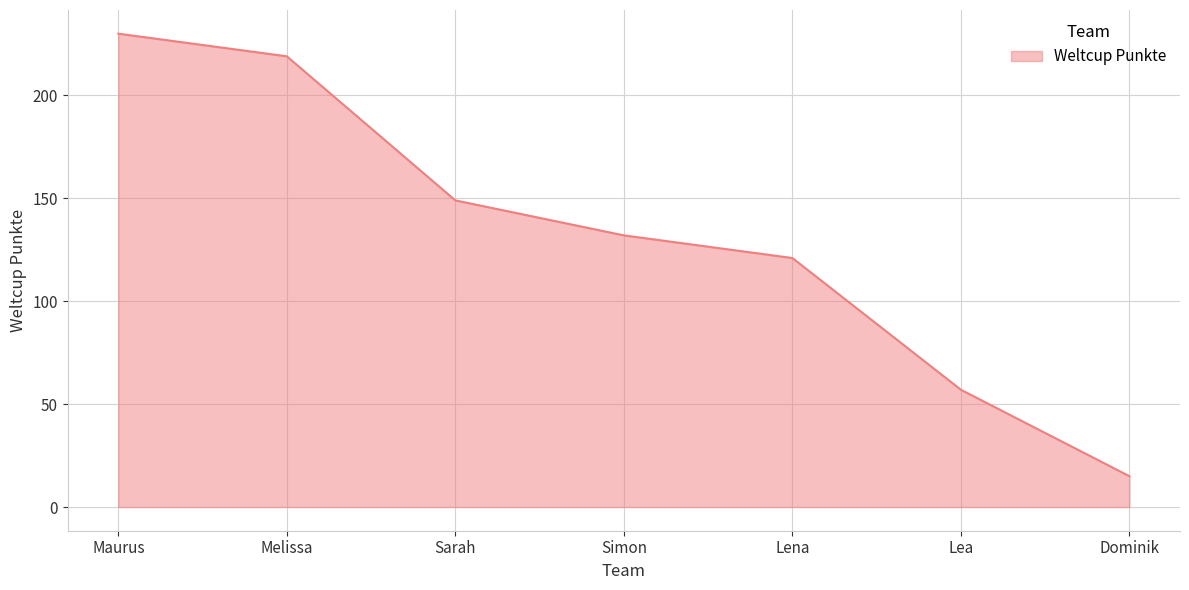

The value at Dominik is 15. True or false?

True